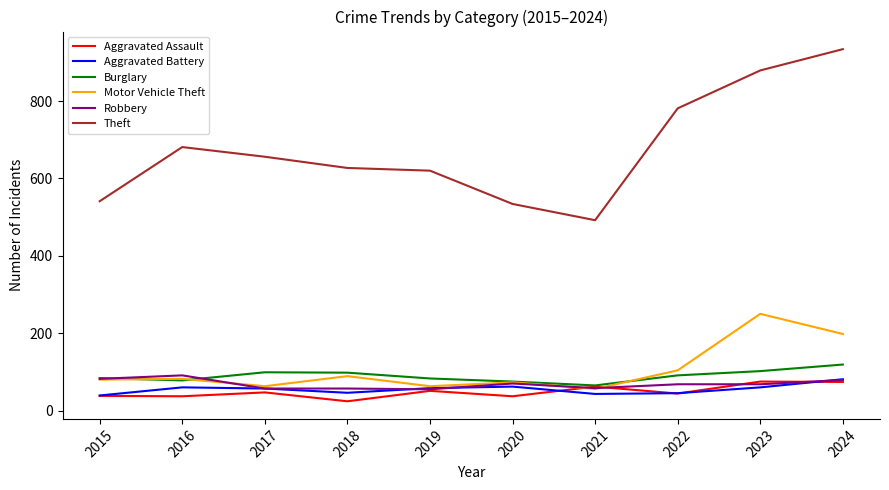

What is the sum of the Robbery values at 2020 and 2015?

152